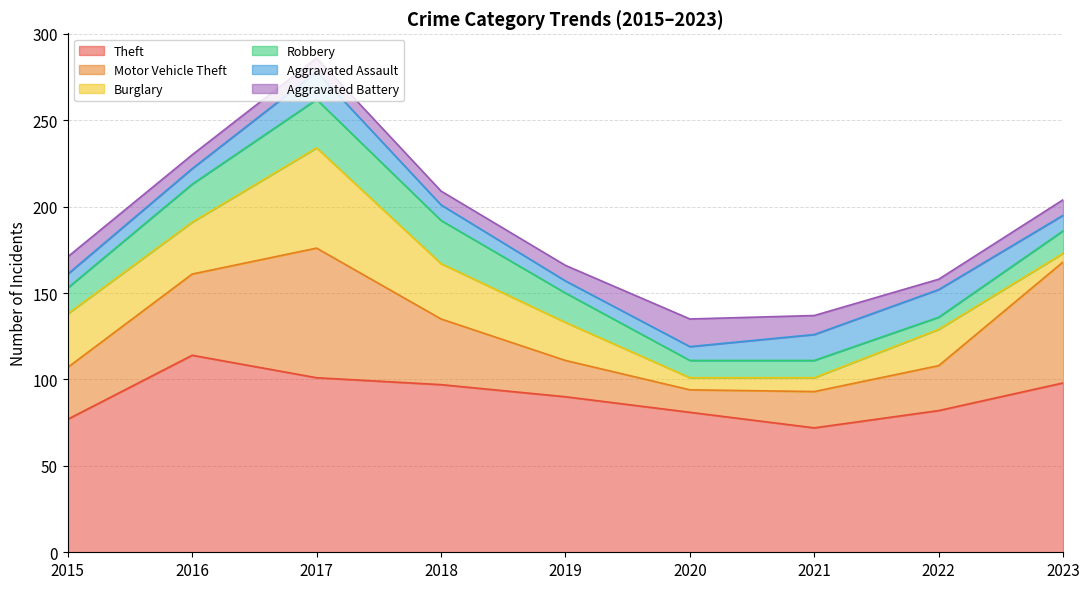

Rank the series by their maximum value, from highest to lowest.

Theft, Motor Vehicle Theft, Burglary, Robbery, Aggravated Assault, Aggravated Battery